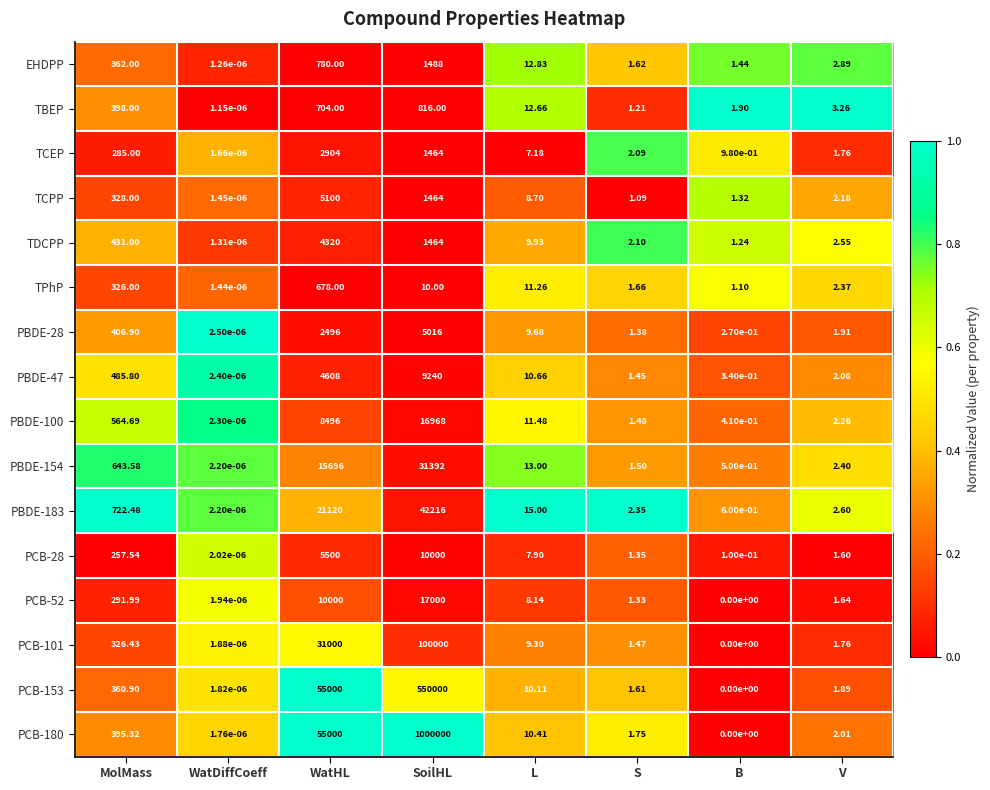

Which series changed the most between WatDiffCoeff and B?

TBEP